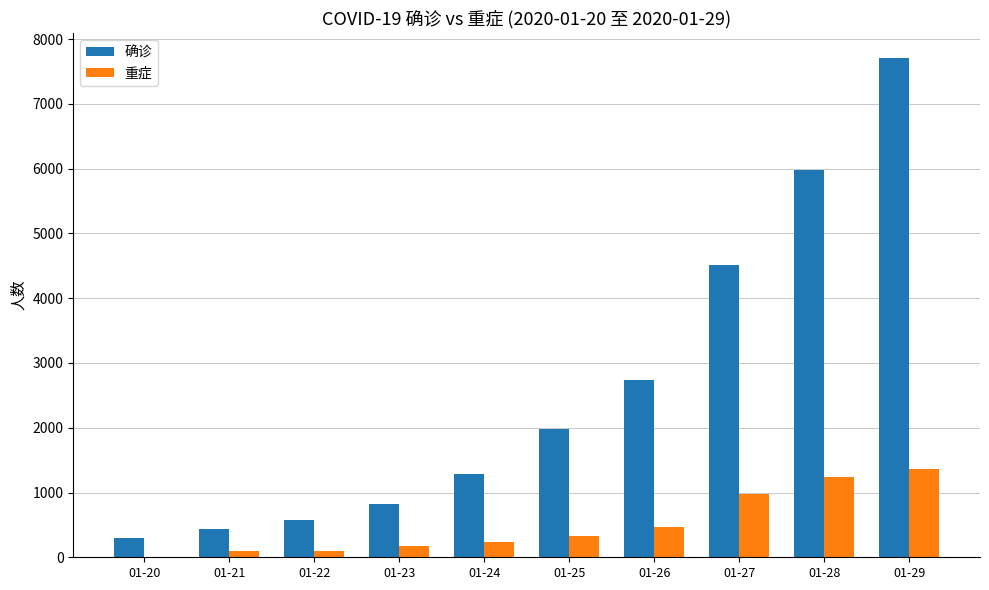

Where is 确诊 nearest to the value 4001?

01-27